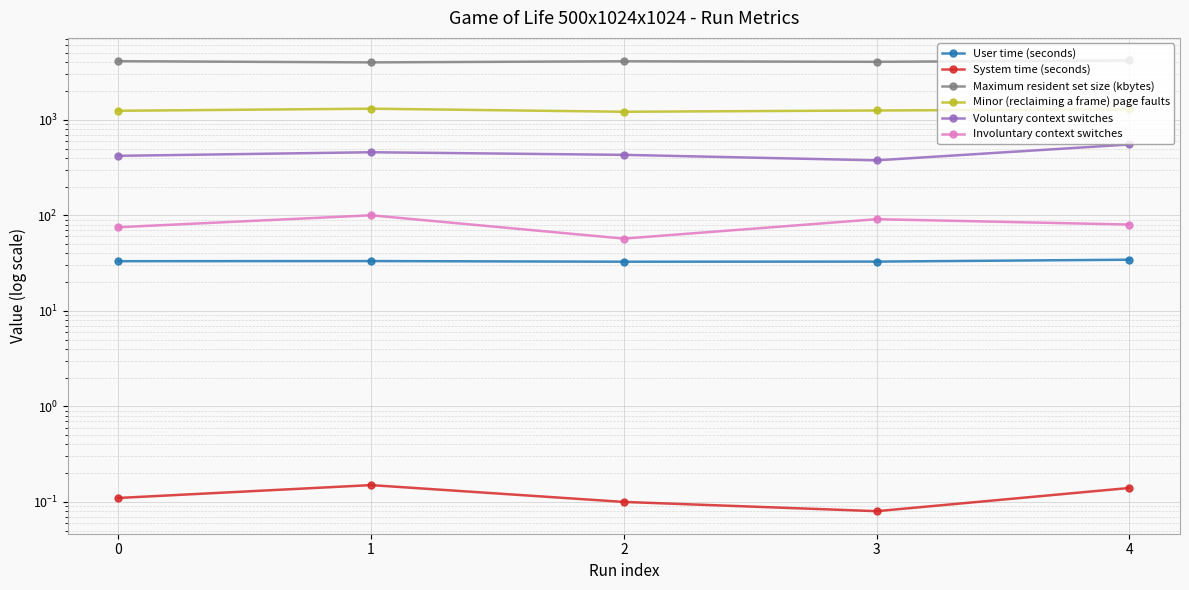

What is the smallest value displayed?

0.1